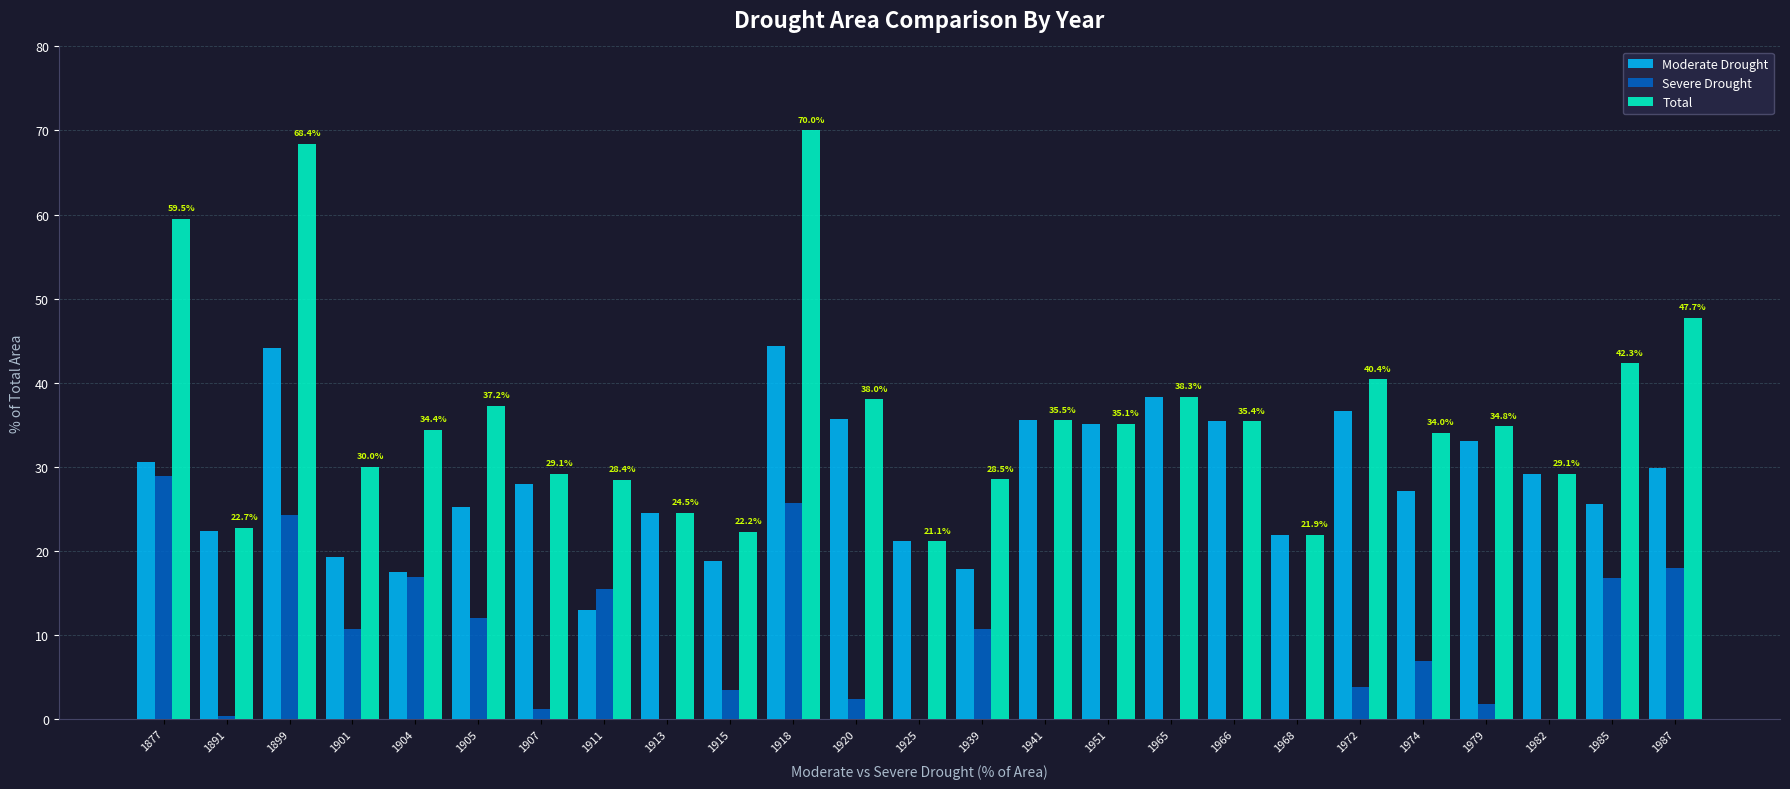

Read the Moderate Drought value at 1877.

30.6